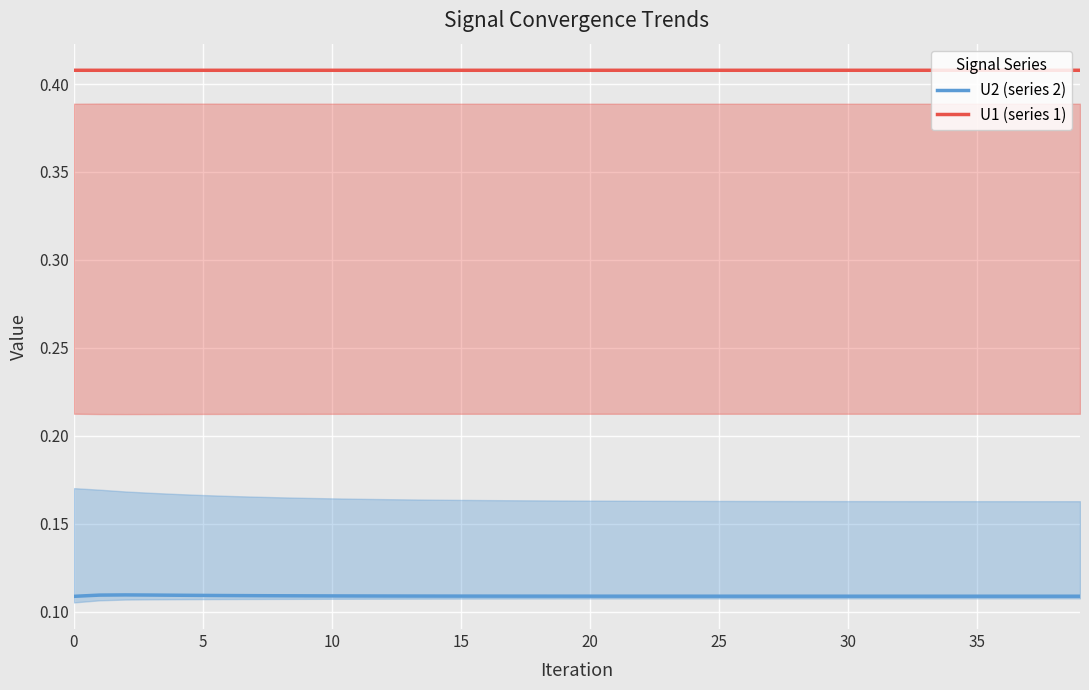

True or false: U1 (series 1) and U2 (series 2) intersect in this chart.

False